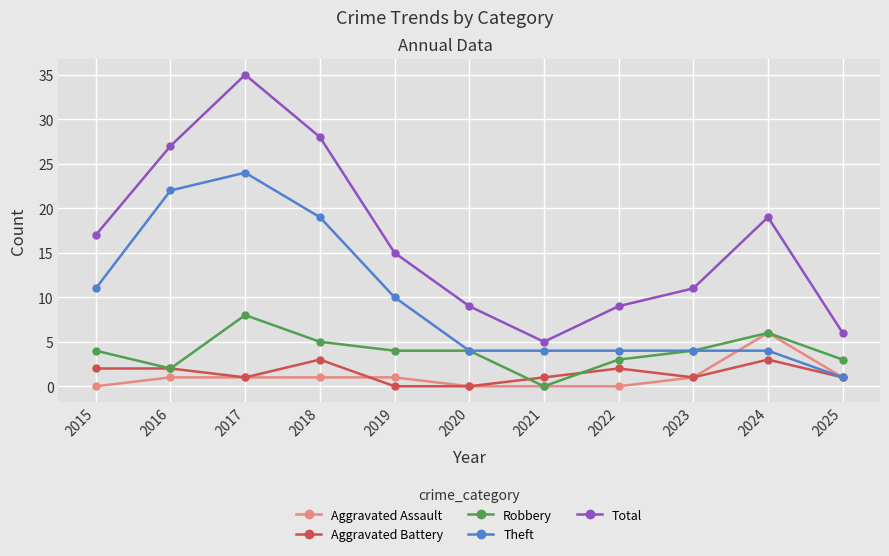

True or false: Total and Aggravated Assault cross at least once.

False